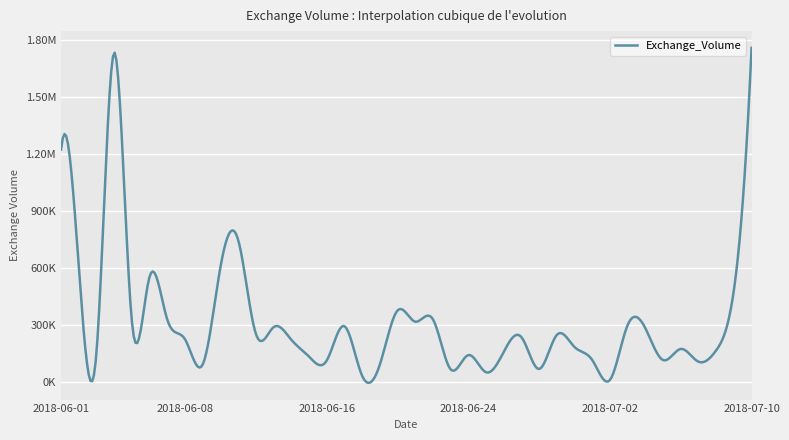

True or false: the data has more than 2 interior local peaks.

True